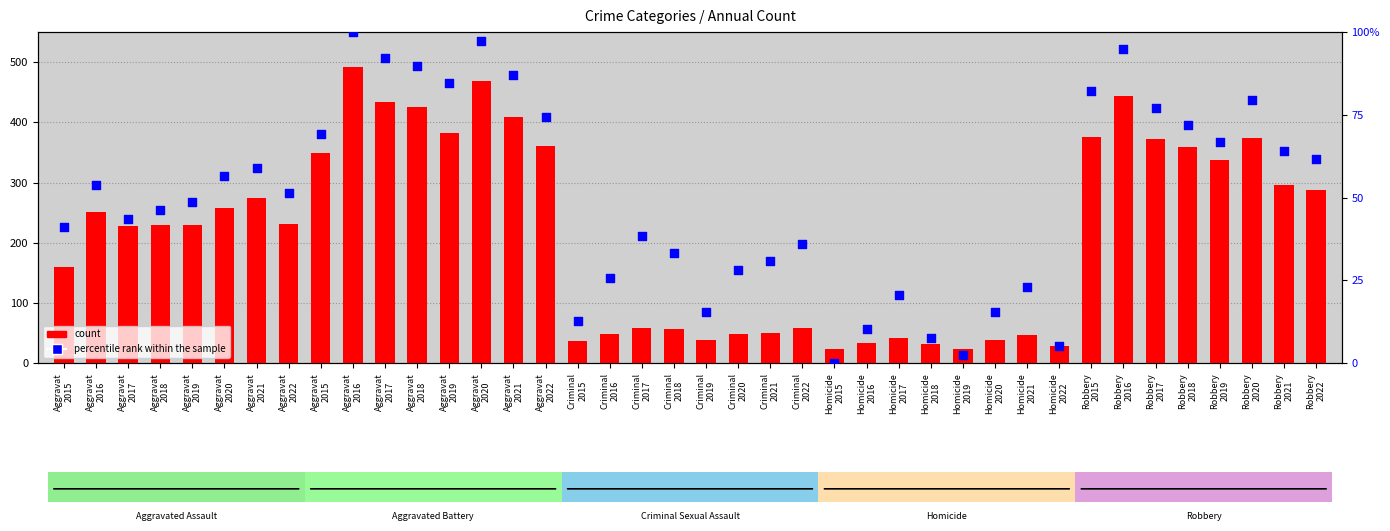

Which series has the largest Y range (max minus min)?

count